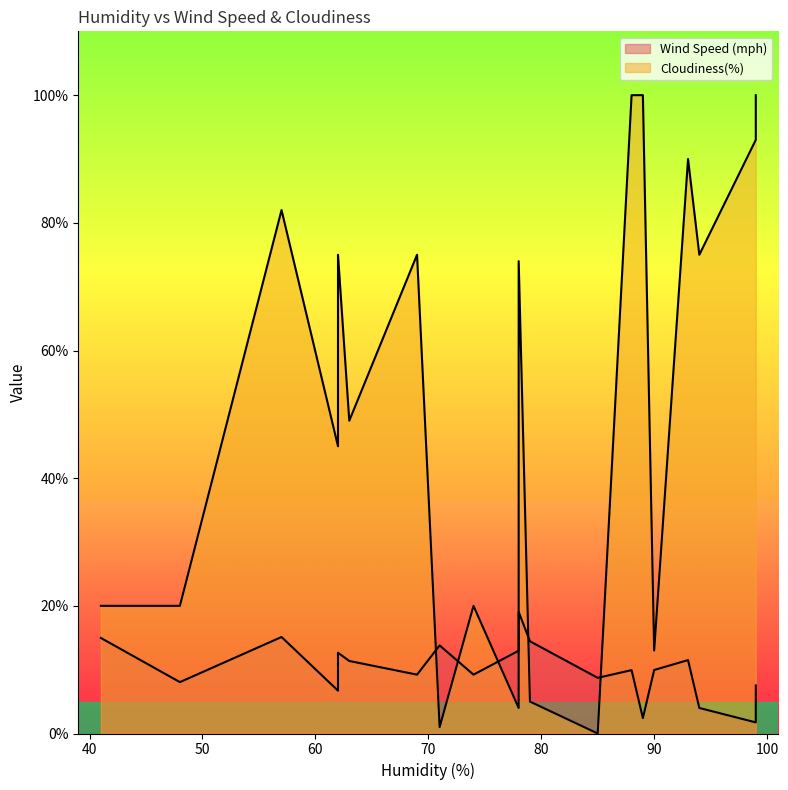

What is the spread (max minus min) of values at 88?

90.1